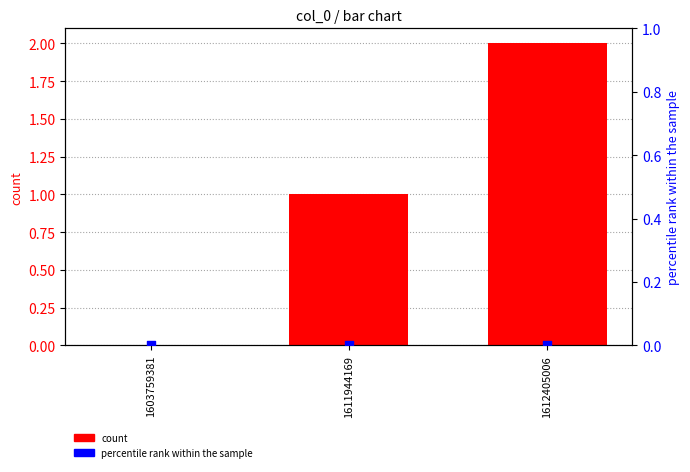

Which series contains the lowest Y value?

count